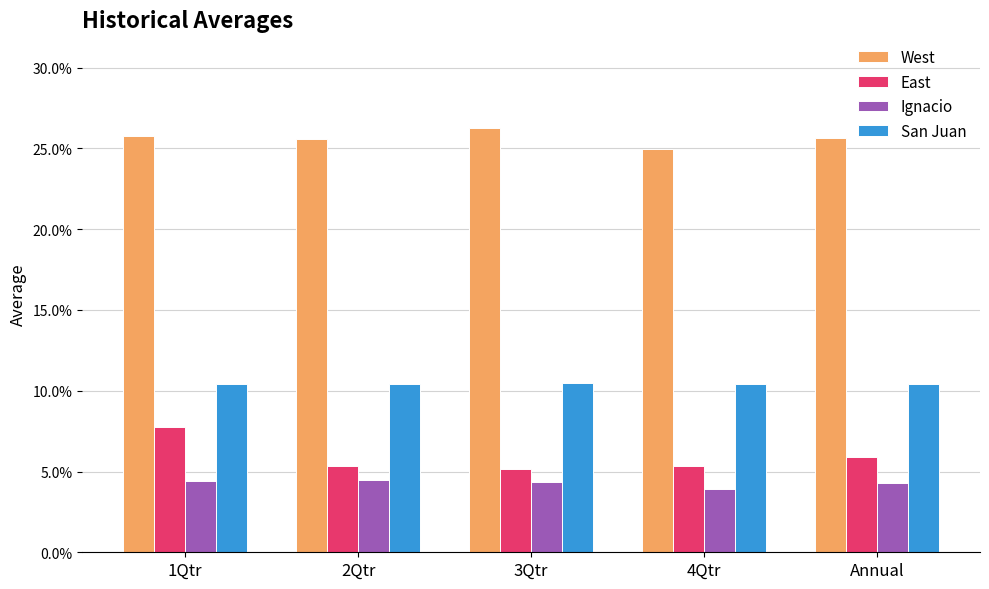

Which series has the largest total across all categories?

West